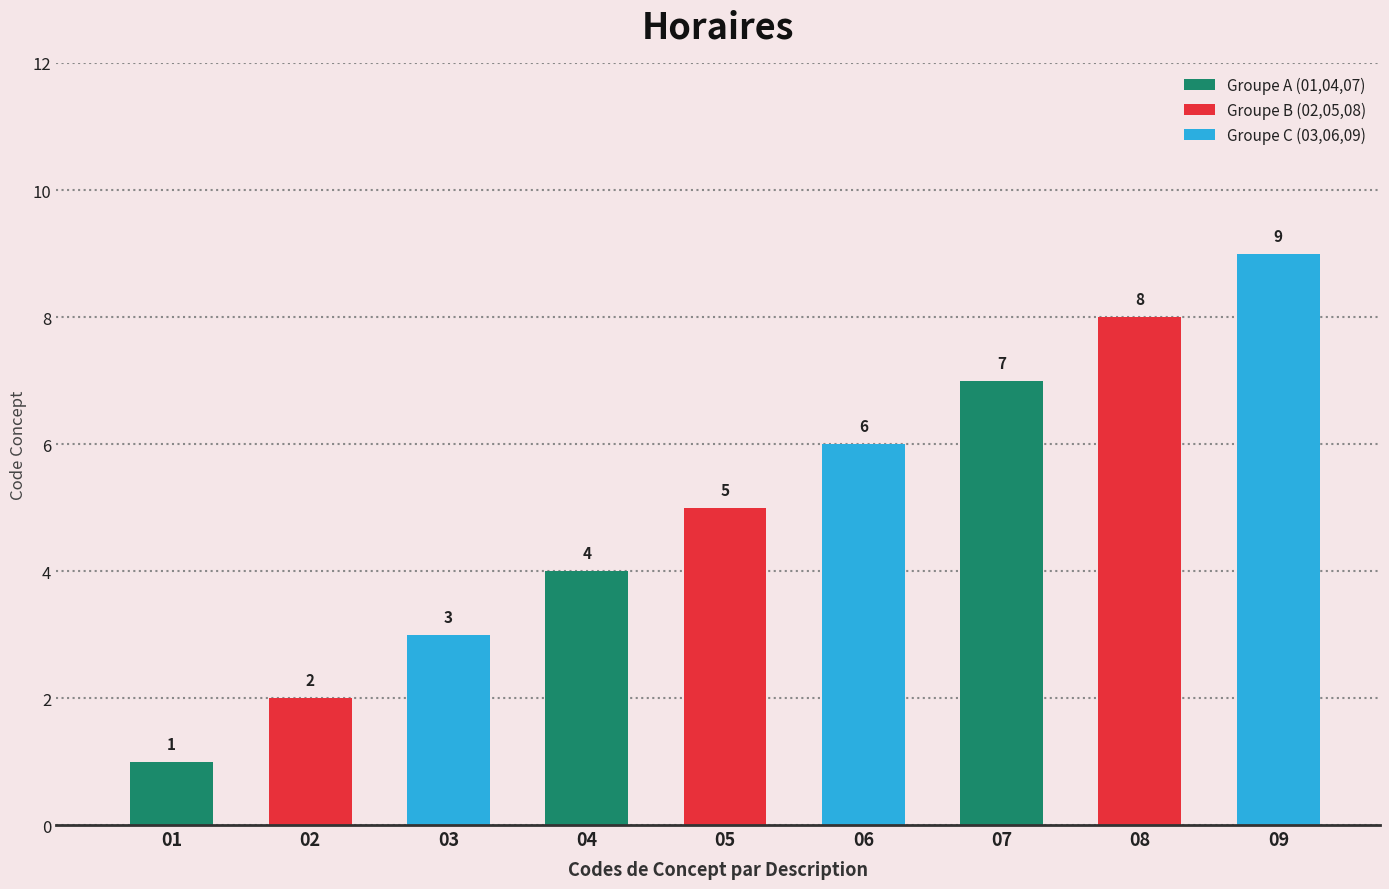

List the labels in order of value, largest first.

09, 08, 07, 06, 05, 04, 03, 02, 01